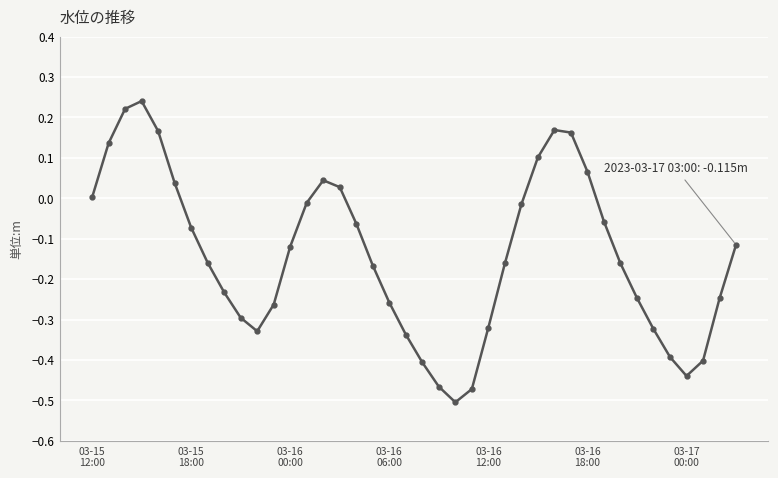

What is the difference between the maximum and minimum values?

0.7